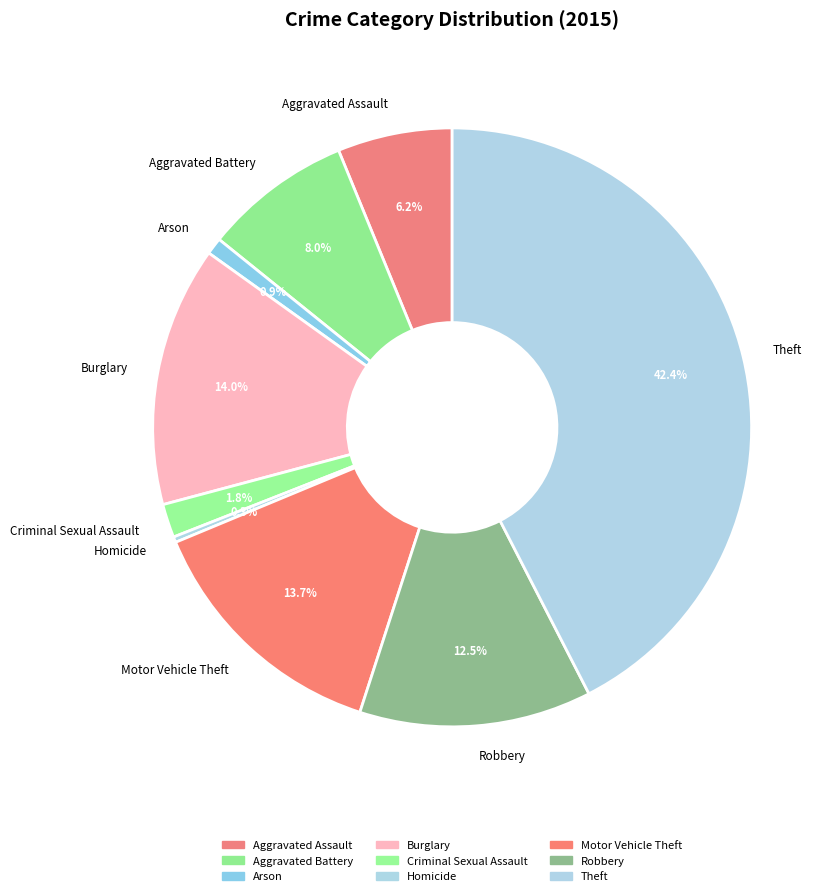

How many segments does this pie chart have?

9